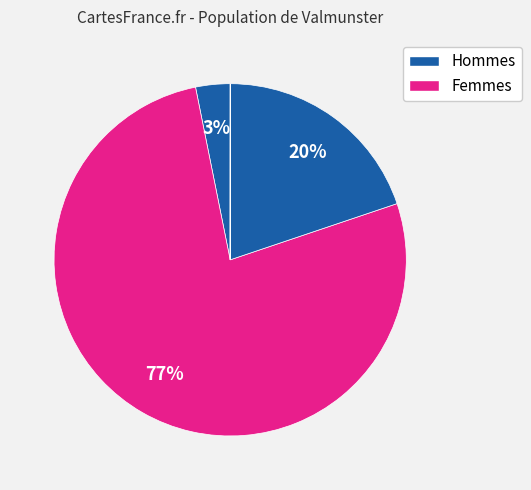

Which slice is the largest?

2